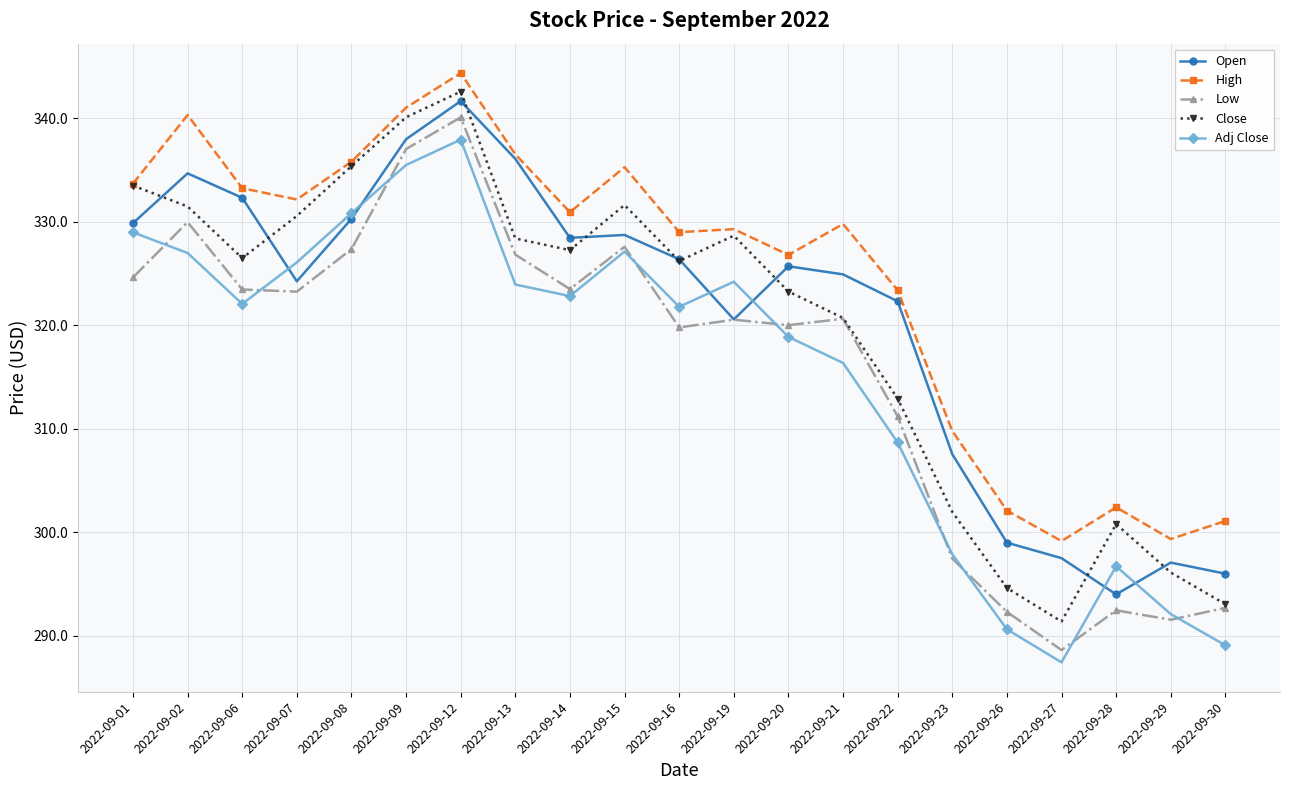

At how many categories does at least one series exceed 303?

16